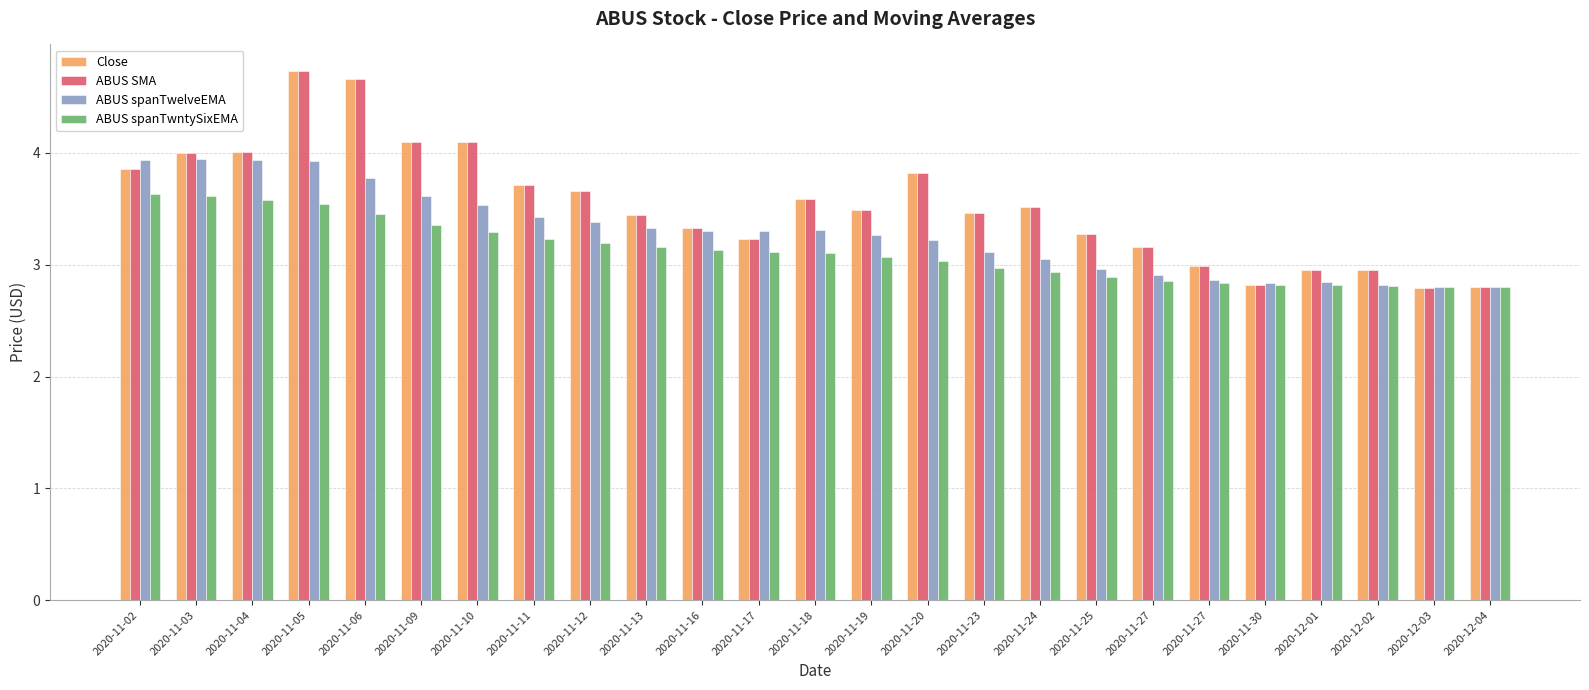

What is the value of the ABUS SMA bar at the 4th from the left?

4.7